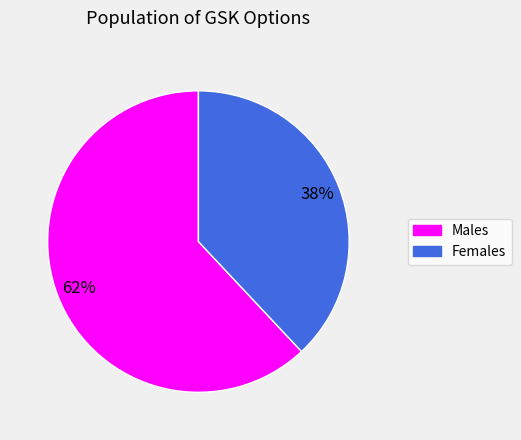

To the nearest percent, what is the difference between the largest and smallest slice percentages?

24%